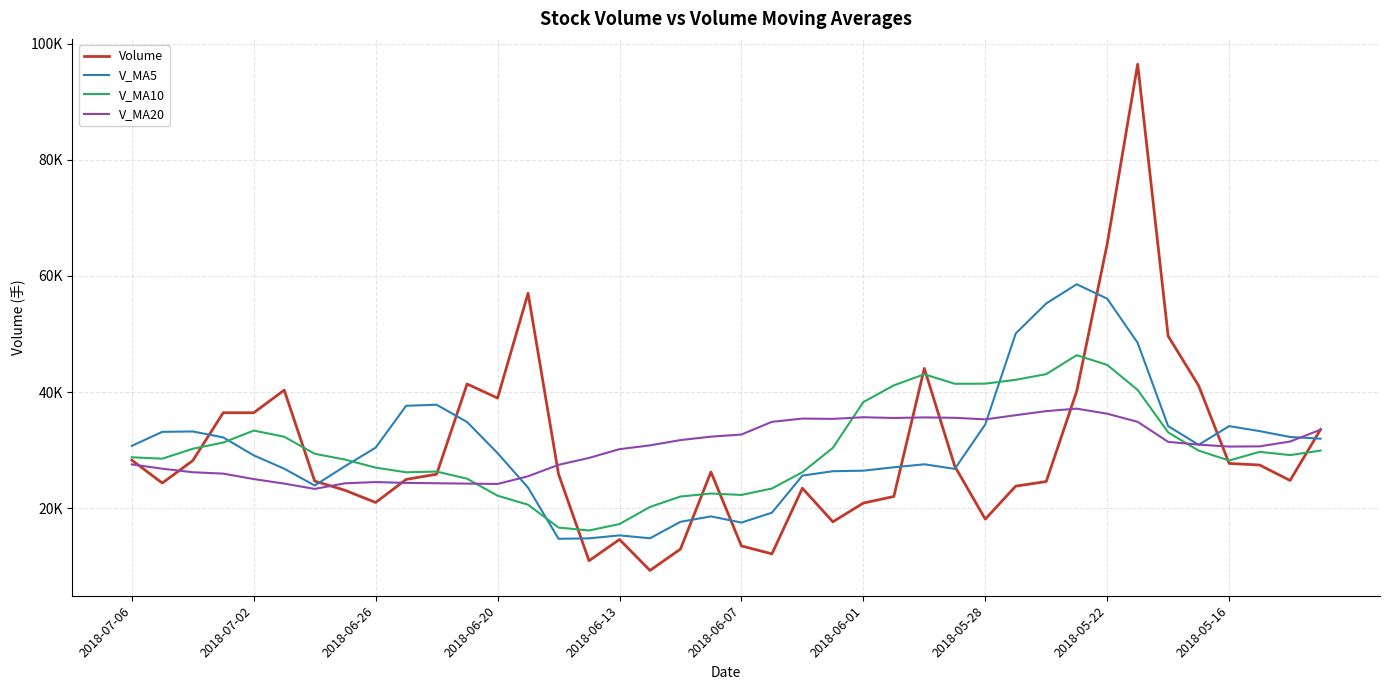

What are all the series names shown in the legend?

Volume, V_MA5, V_MA10, V_MA20